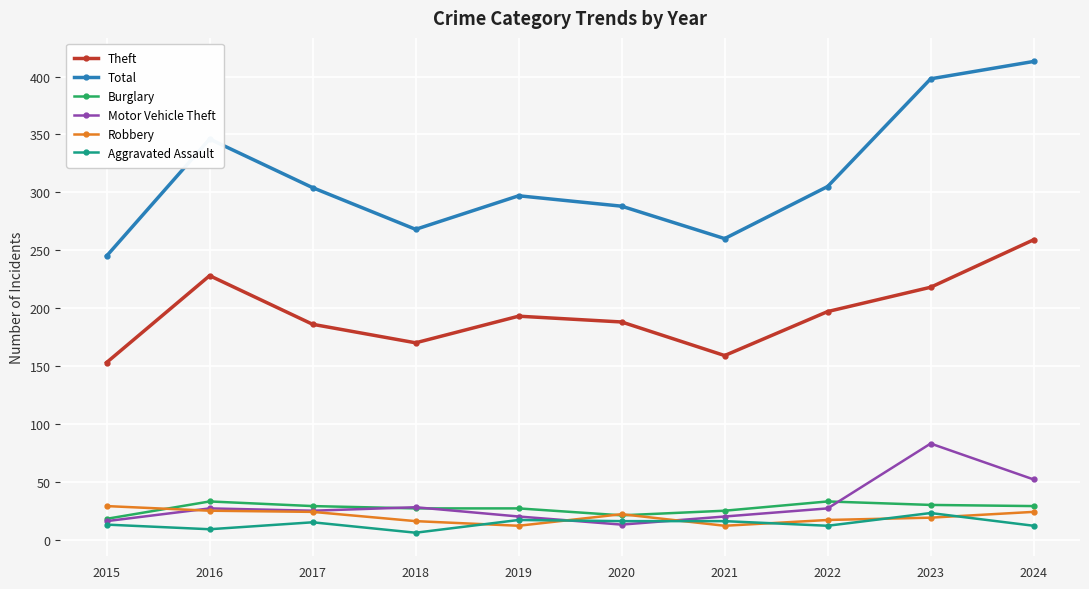

Does the chart have visible grid lines?

Yes